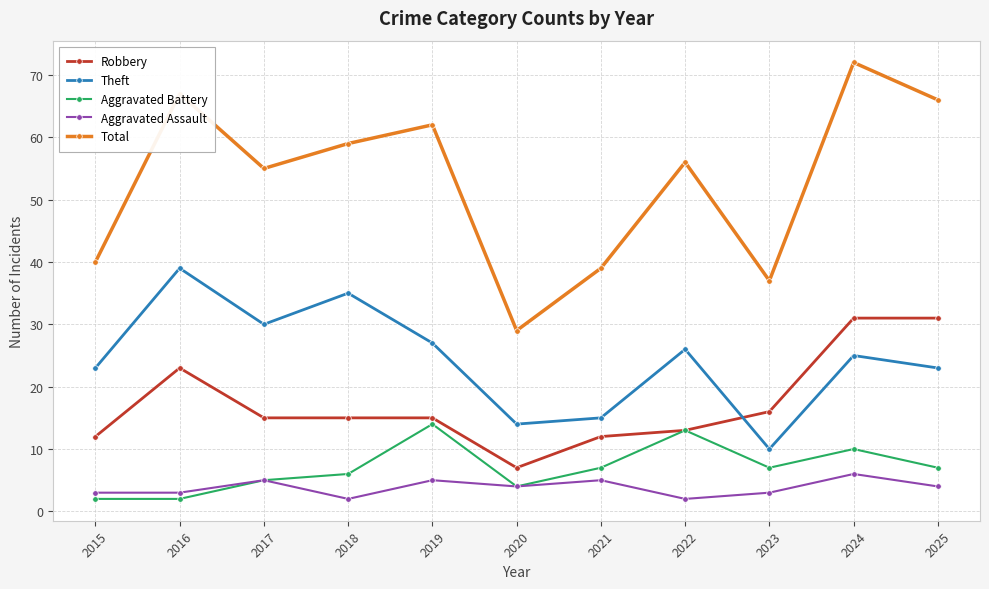

True or false: Robbery and Total cross at least once.

False